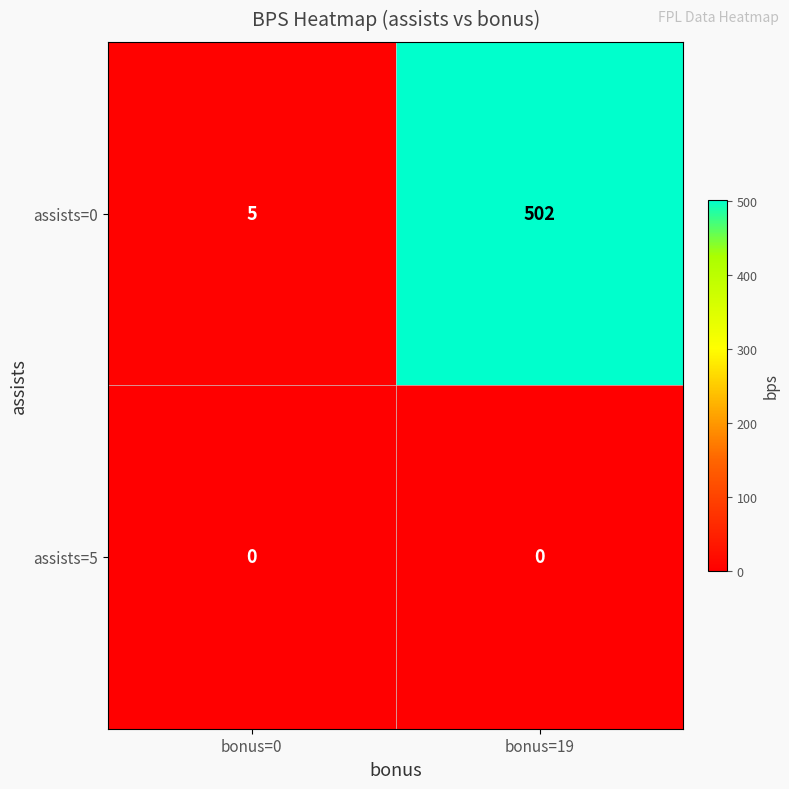

Reading left to right, transcribe all the data shown in this chart.

assists=0: bonus=0=5	bonus=19=502
assists=5: bonus=0=0	bonus=19=0